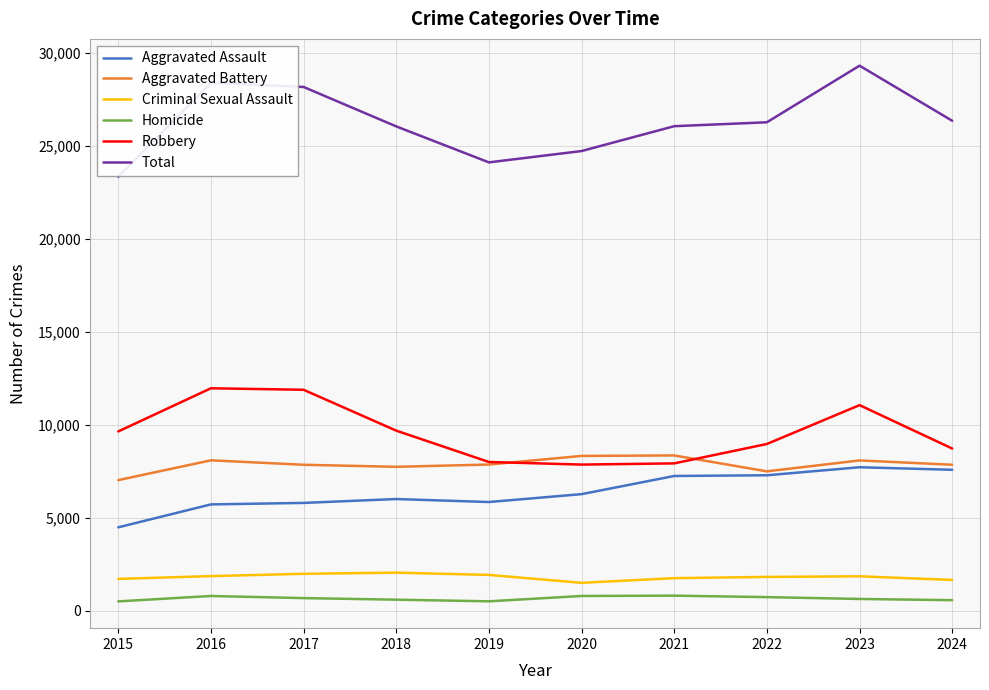

True or false: Total has a value of 31211 at 2015.

False